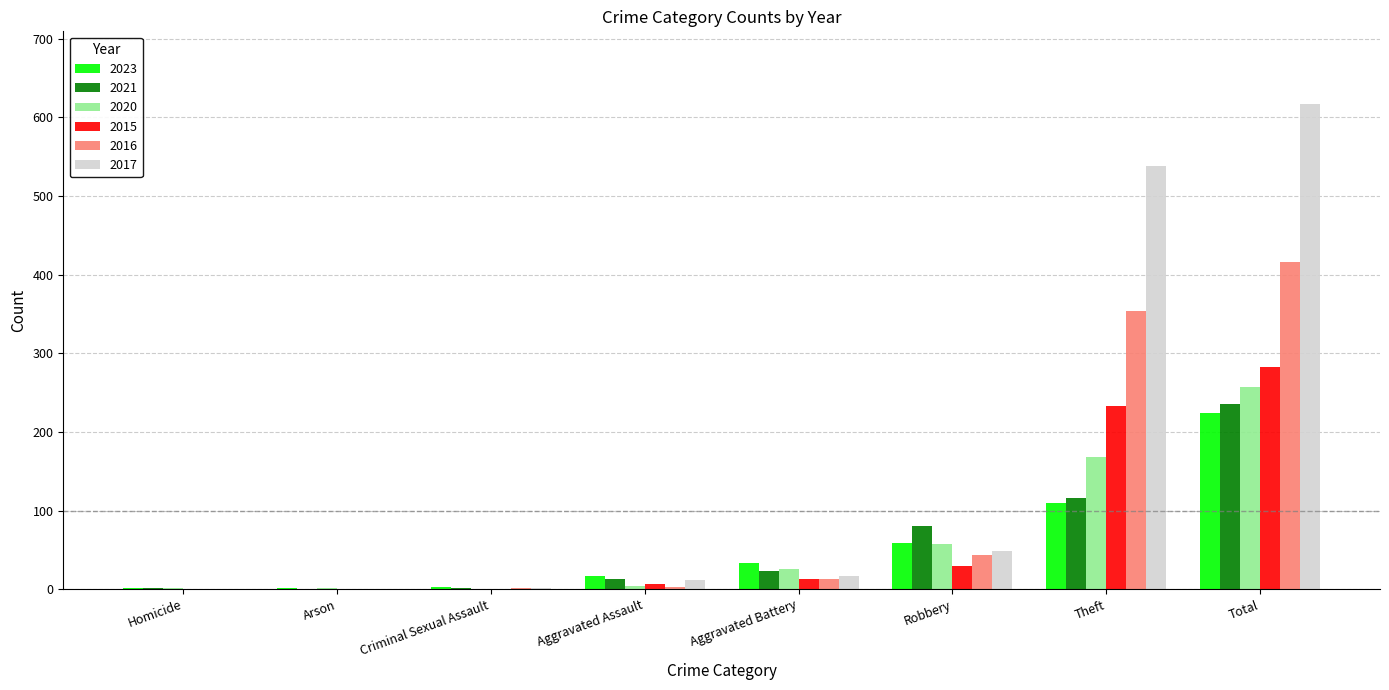

At which category is the sum across all series the highest?

Total